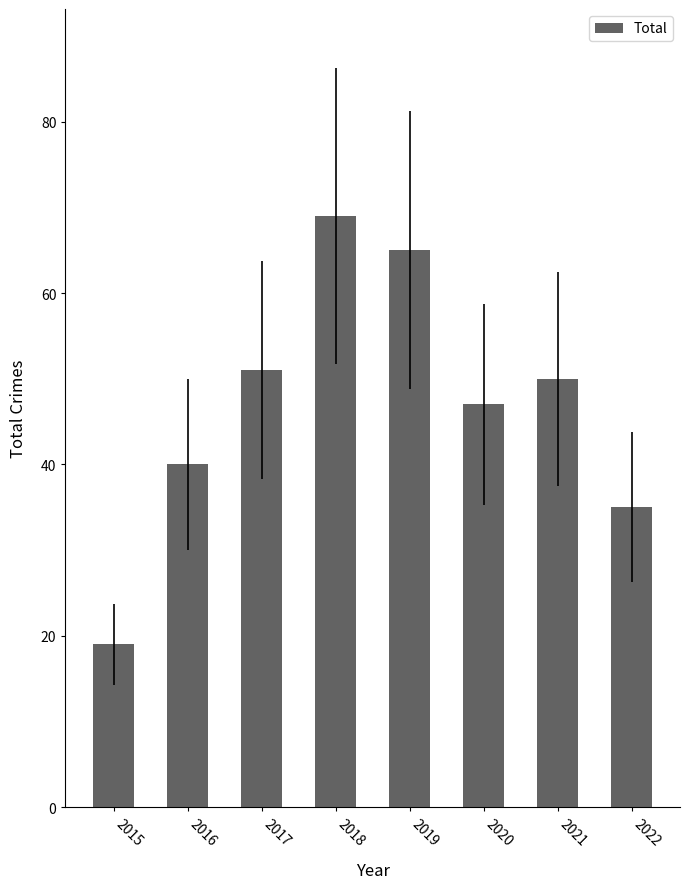

Approximately how many times larger is the value at 2017 compared to 2021?

1.0